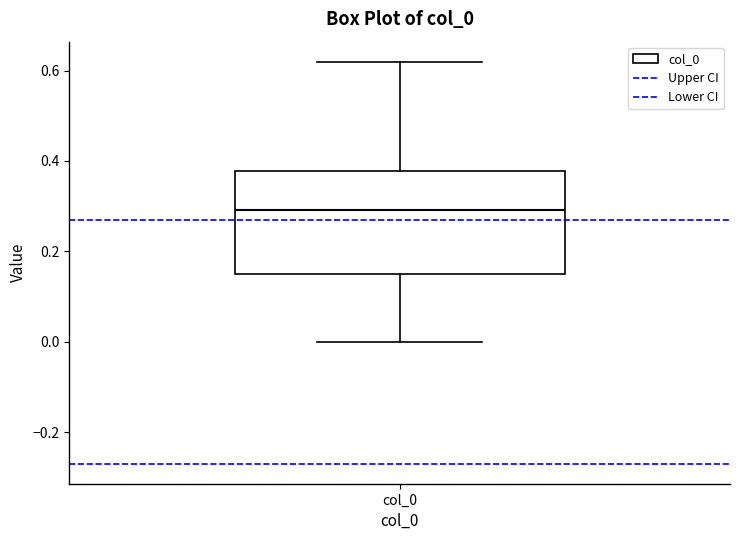

Where does the median line of the box for col_0 sit on the y-axis? The values are not printed on the chart, so give them approximately, as read against the axis.

0.30